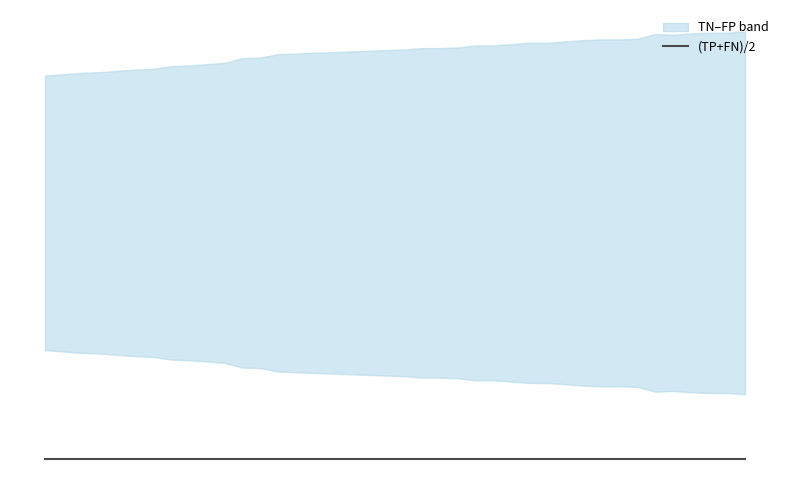

True or false: TP has a value of 67 at 18.

False